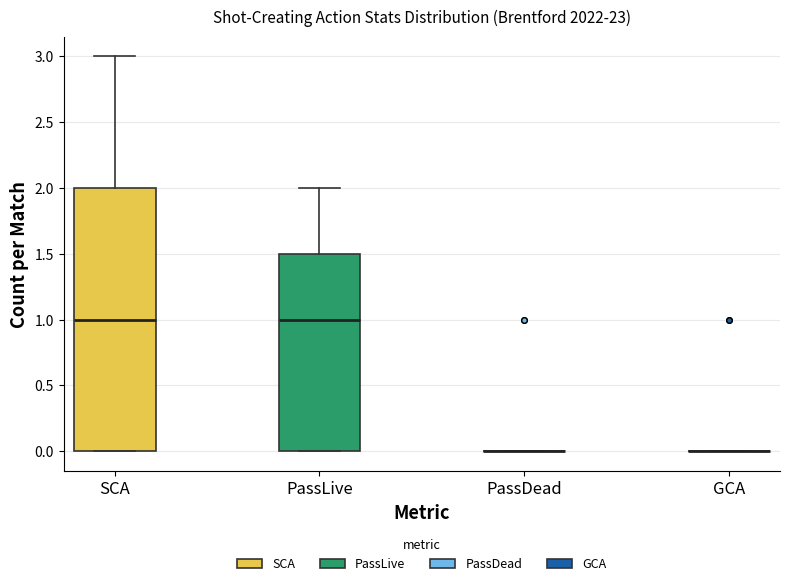

Reading left to right, read every box against the y-axis: the position of its median line, the range the box covers, and the ends of its whiskers. The values are not printed on the chart, so give them approximately, as read against the axis.

SCA: median 1.0, box 0.0 to 2.0, whiskers 0.0 to 3.0
PassLive: median 1.0, box 0.0 to 1.5, whiskers 0.0 to 2.0
PassDead: box collapsed to a line at 0.0, whiskers 0.0 to 0.0
GCA: box collapsed to a line at 0.0, whiskers 0.0 to 0.0